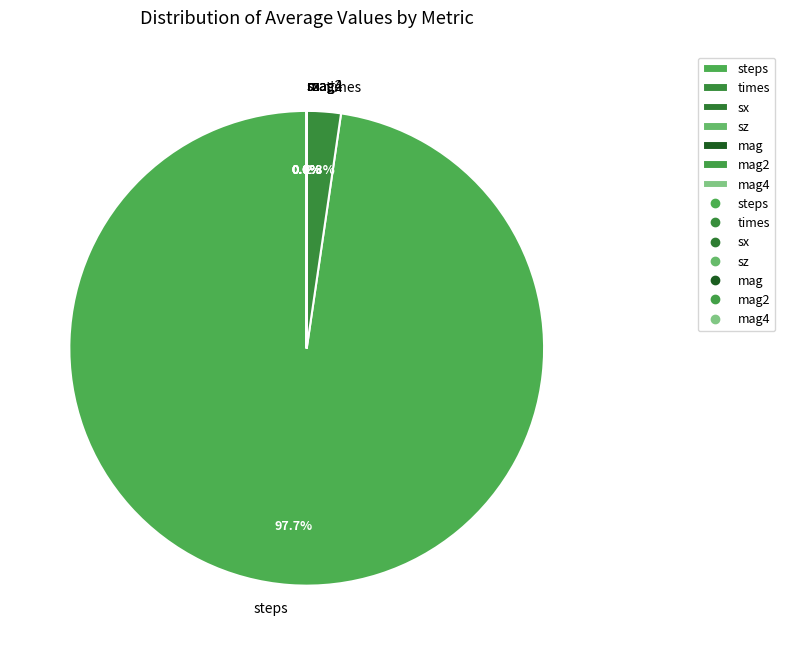

What is the largest slice in the pie chart?

steps